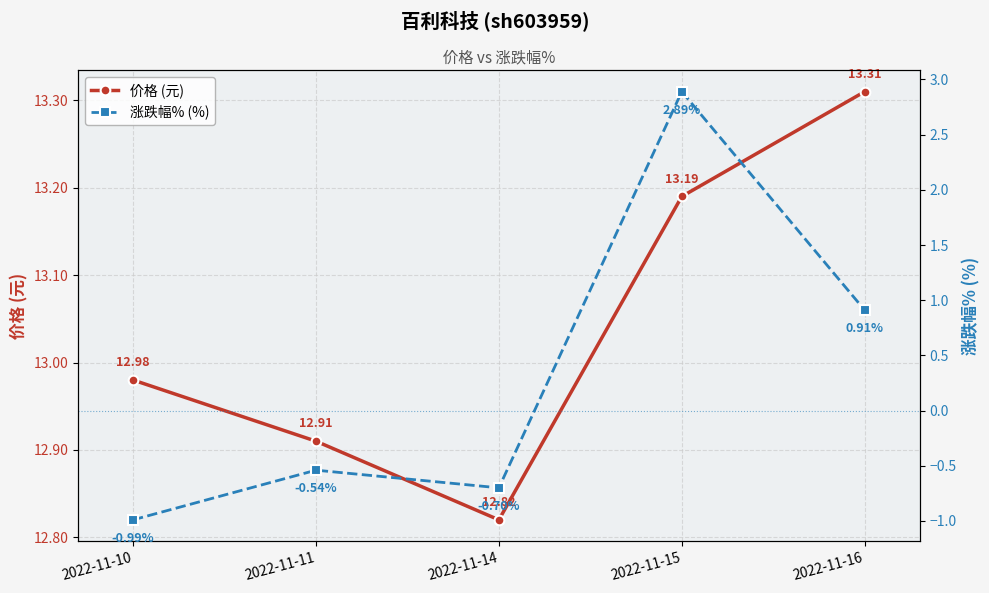

At which category is the sum across all series the highest?

2022-11-15